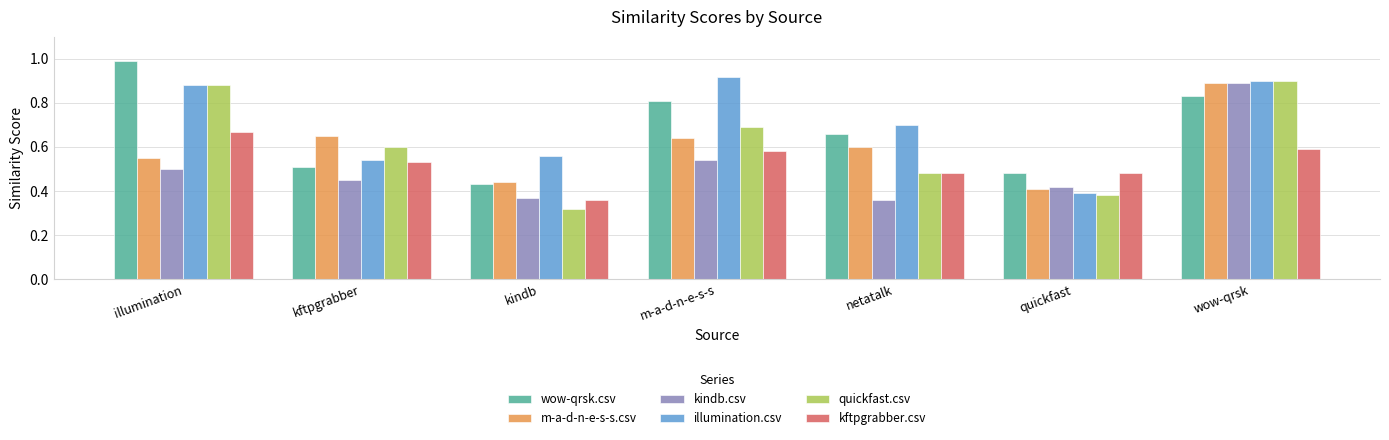

At which label is wow-qrsk.csv closest to 0?

kindb